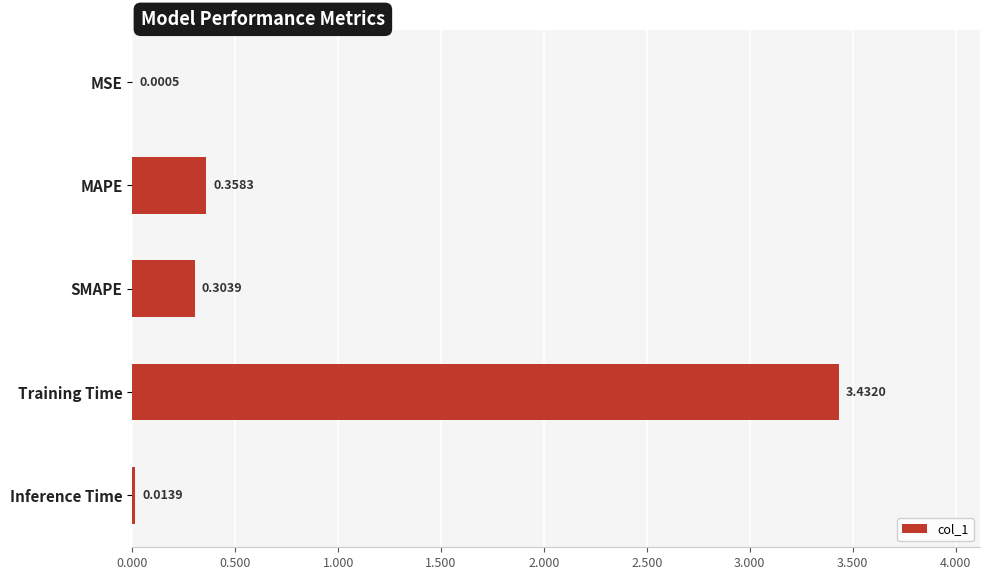

Which has a higher value, MSE or SMAPE?

SMAPE